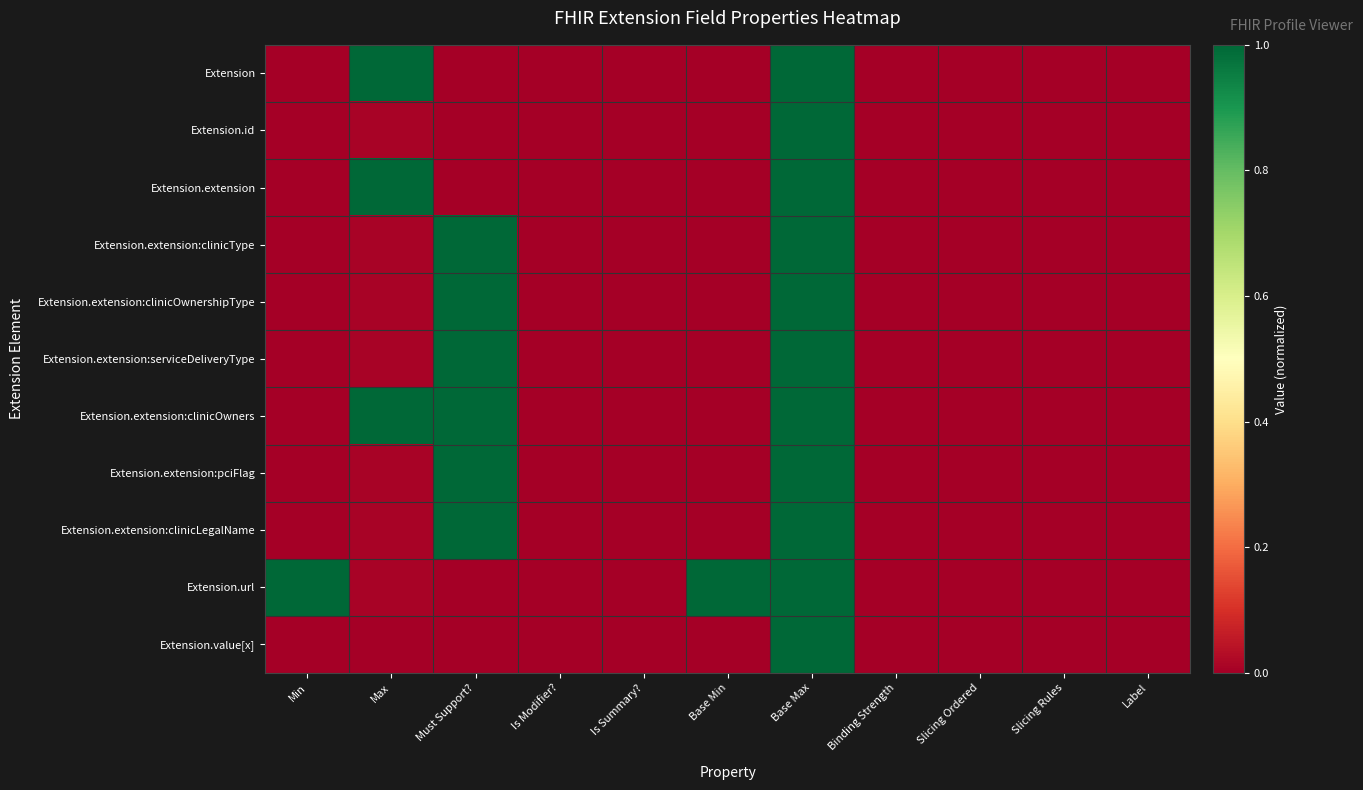

Which series changed the most between Slicing Ordered and Slicing Rules?

Extension